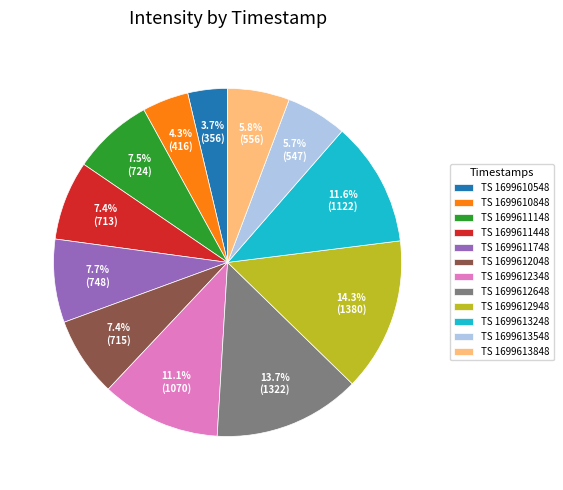

Count the number of slices in the pie.

12